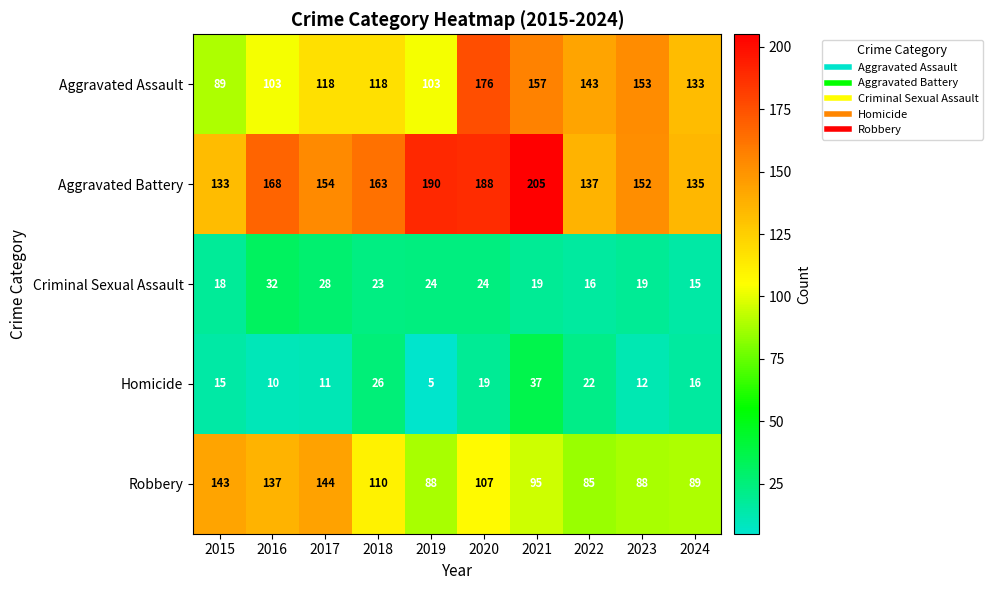

At which category is the sum across all series the highest?

2020